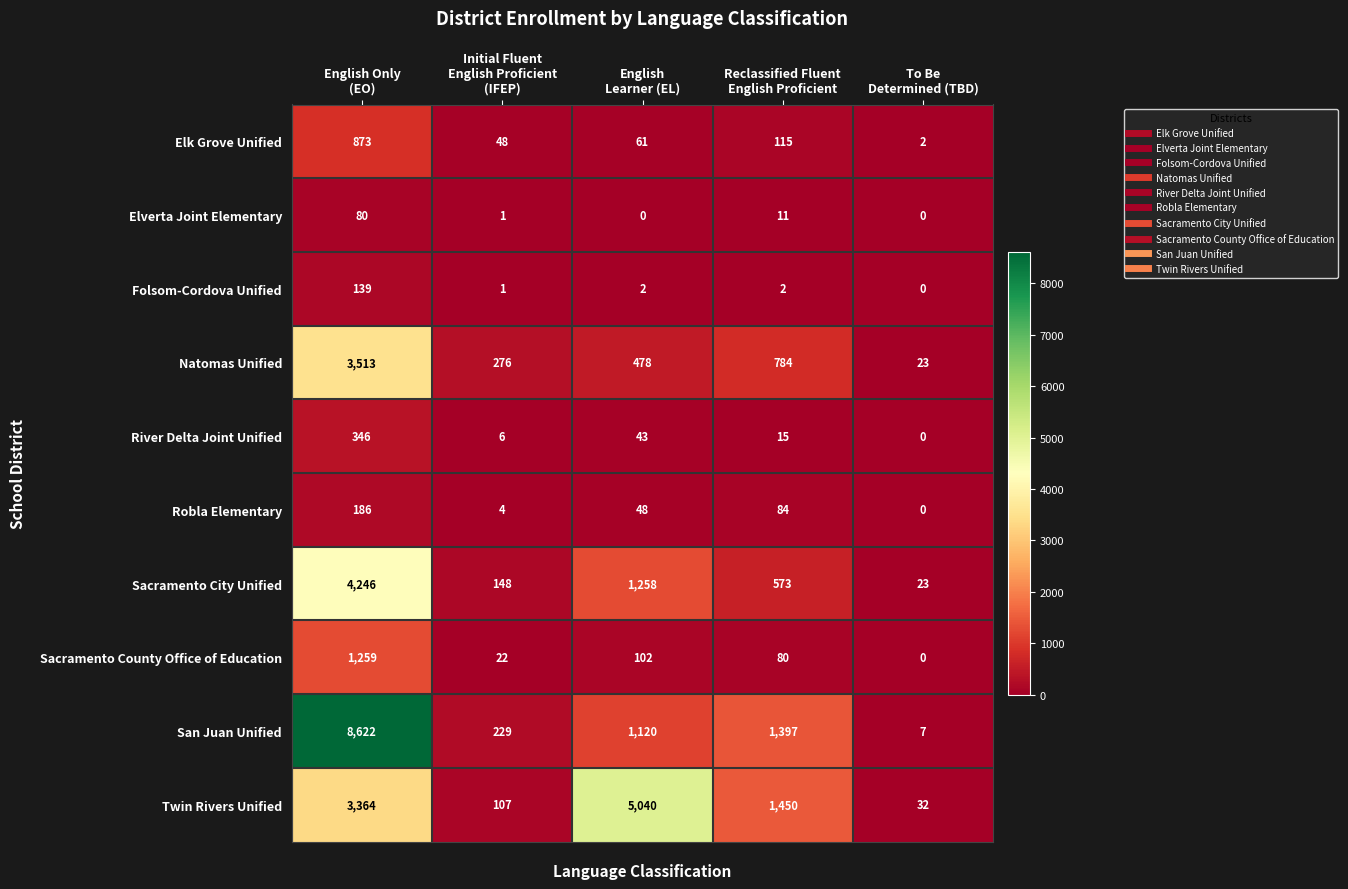

What is the highest value of the Elk Grove Unified series?

873